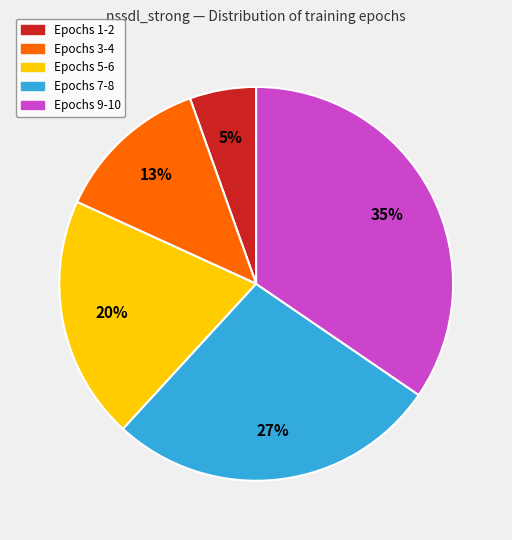

Is there any slice that represents more than half of the pie?

No